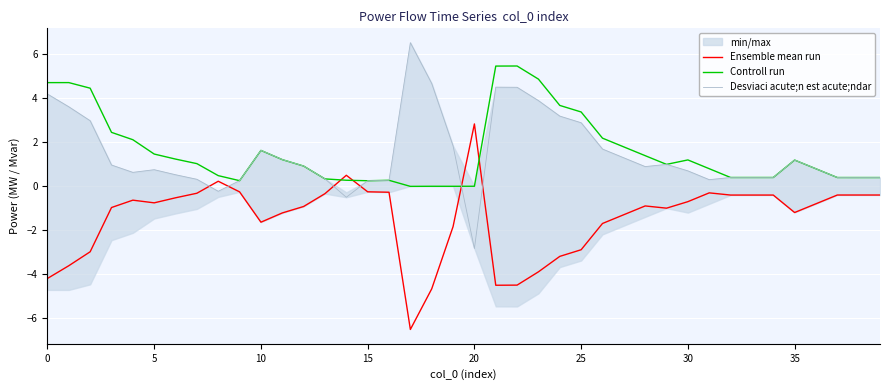

What is the label of the 8th point from the right?

32